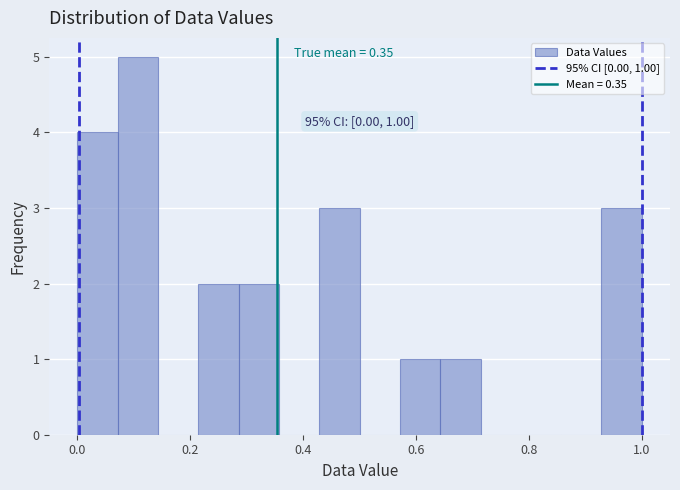

Read against the x-axis, roughly where is the centre of the tallest bar?

0.10